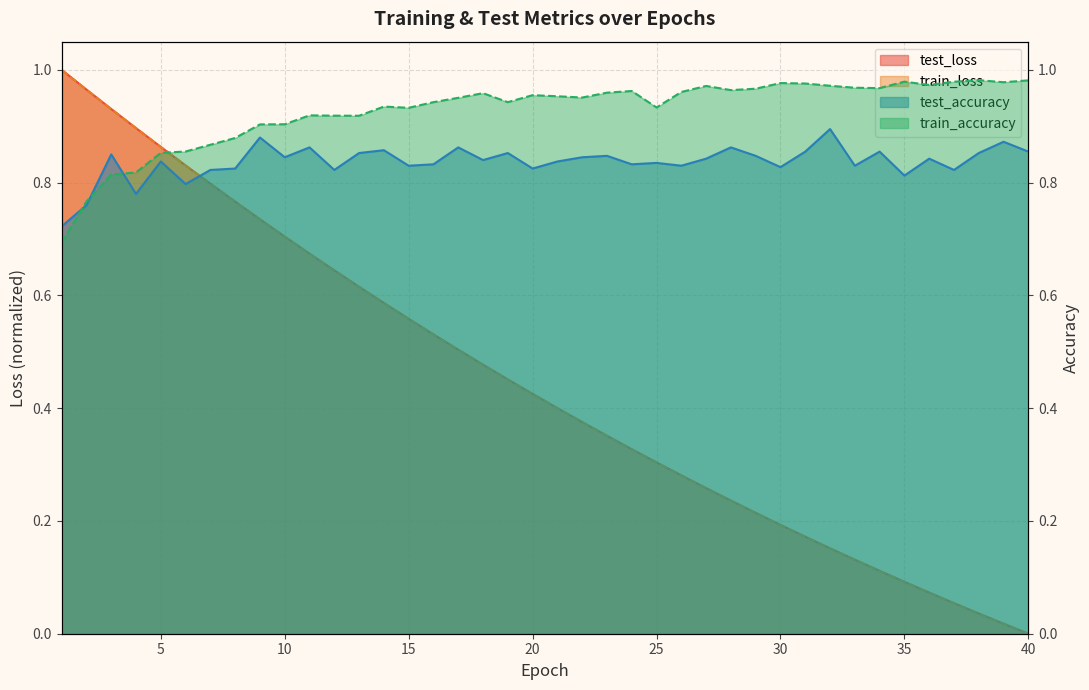

What are all the series names shown in the legend?

test_loss, train_loss, test_accuracy, train_accuracy